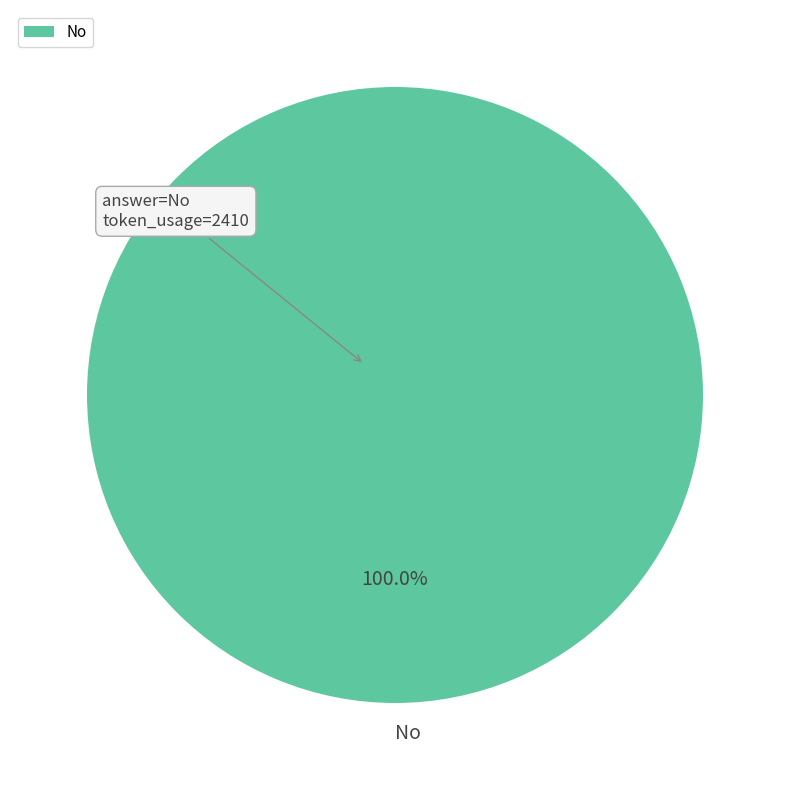

Rank the categories by value from lowest to highest.

No